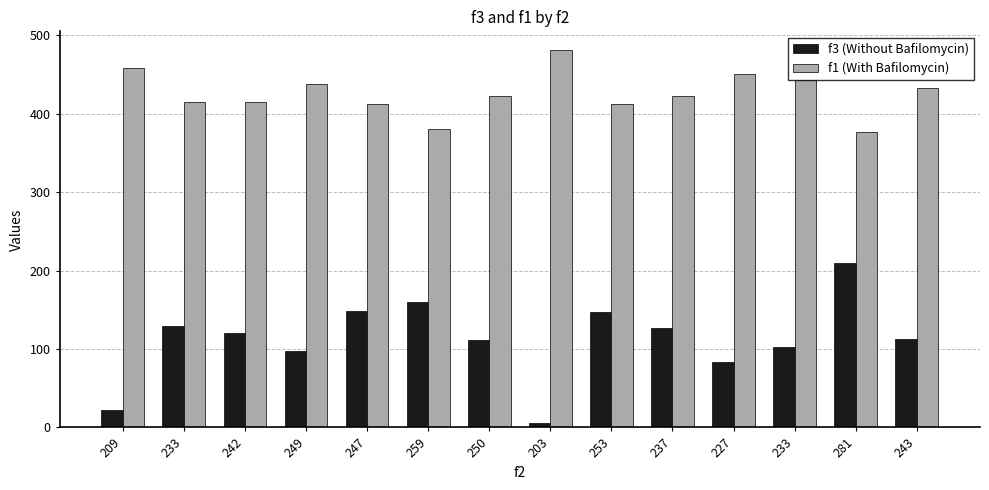

What is the total value across all series at 209?

480.8